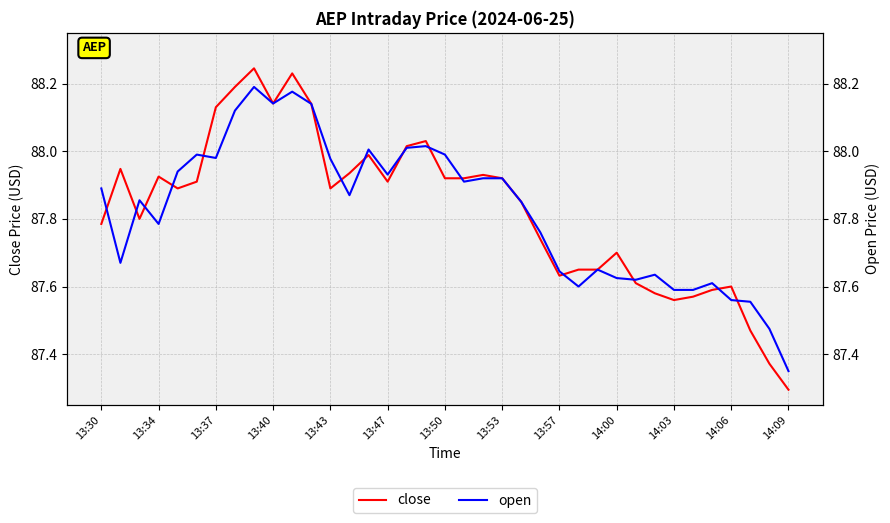

What are all the series names shown in the legend?

close, open